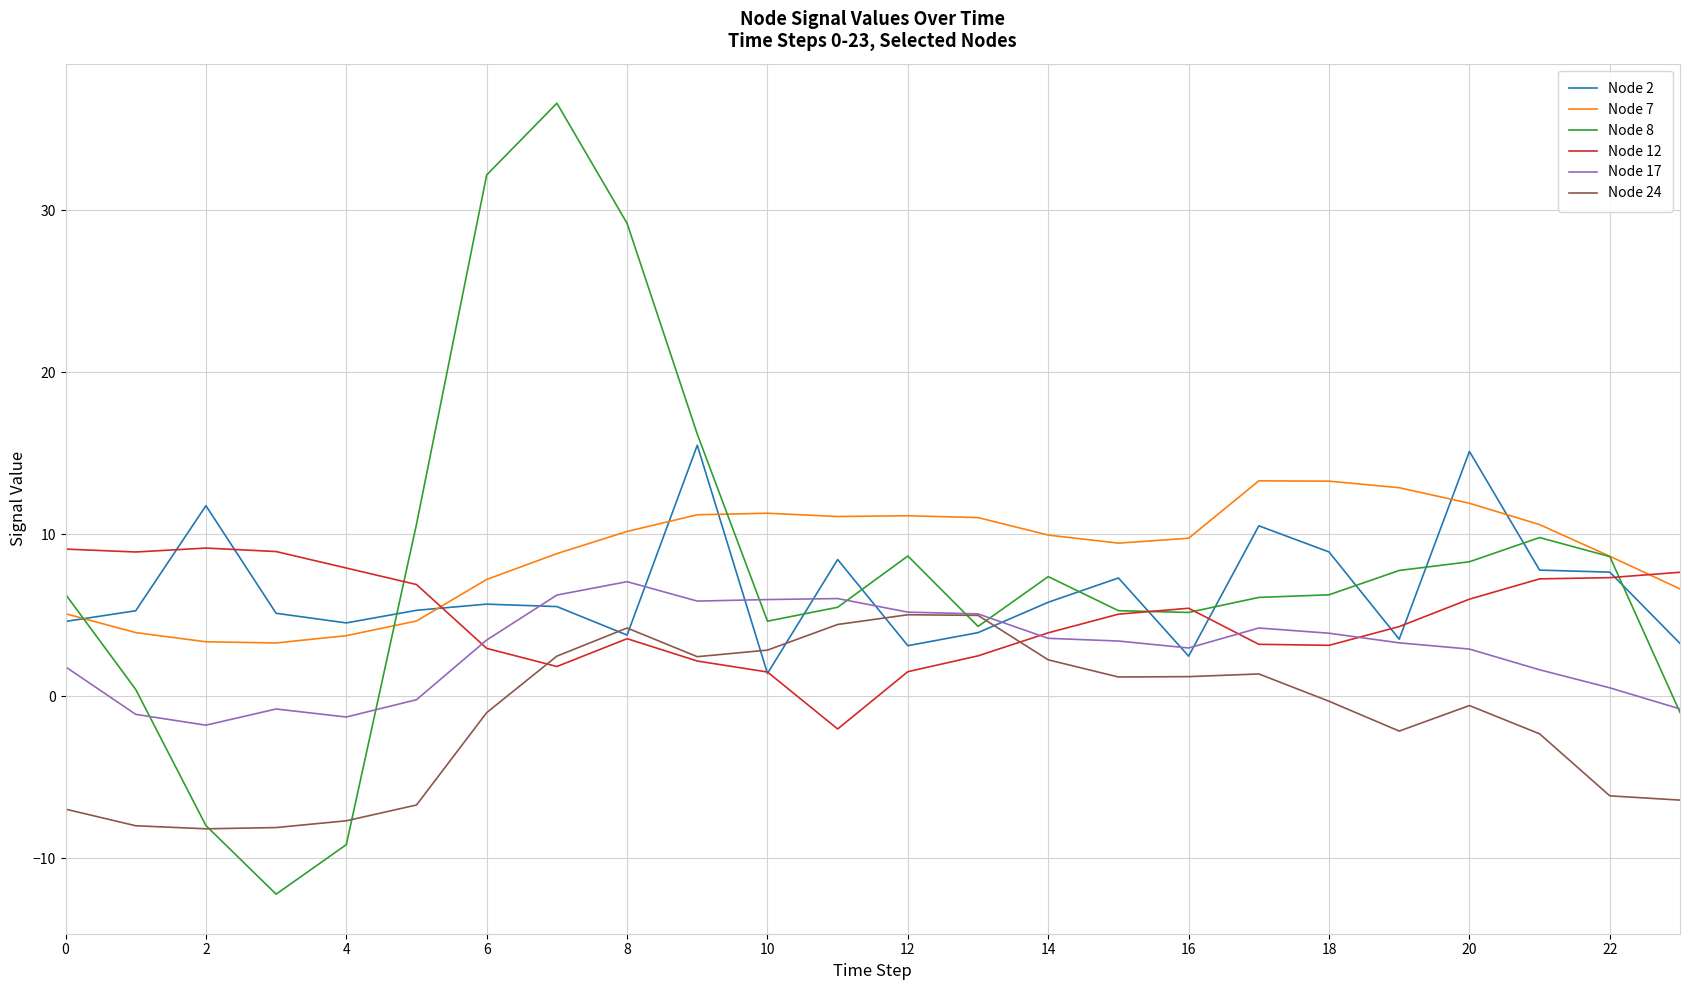

Which series has the widest spread of values?

Node 8